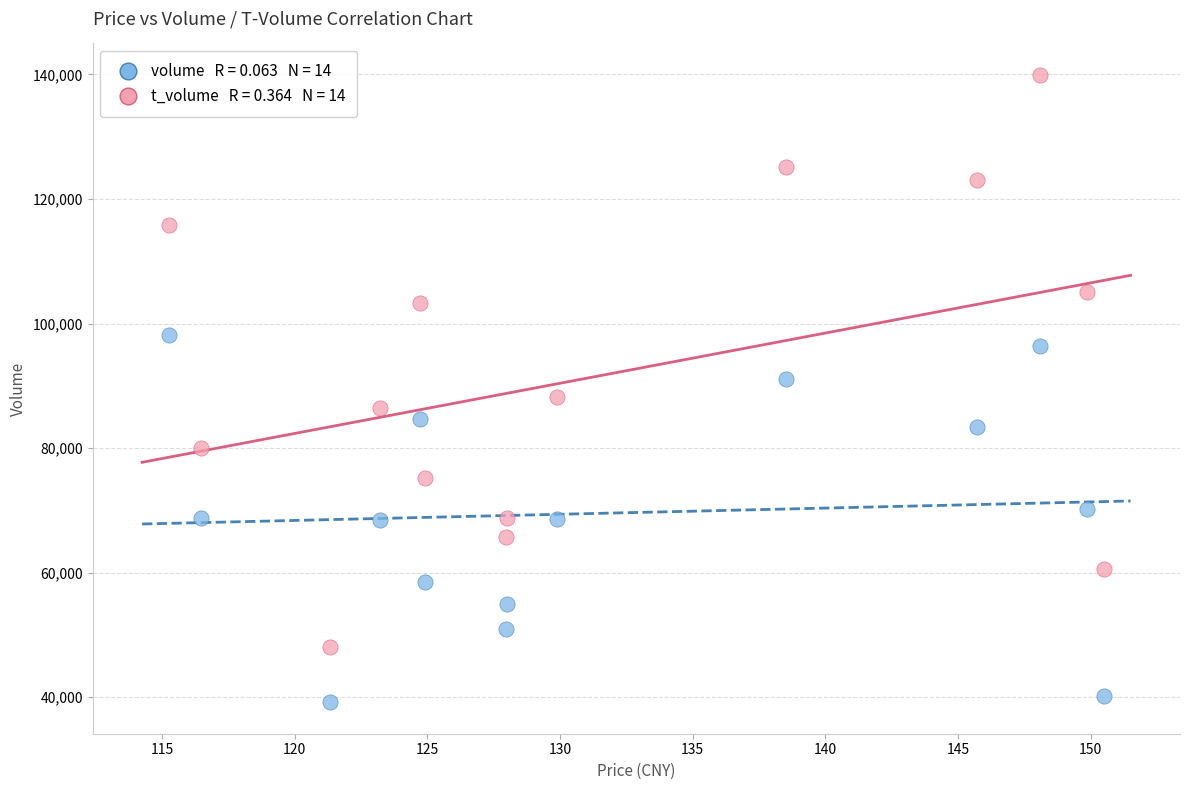

Across all data points, what is the range of Y values (max minus min)?

100761